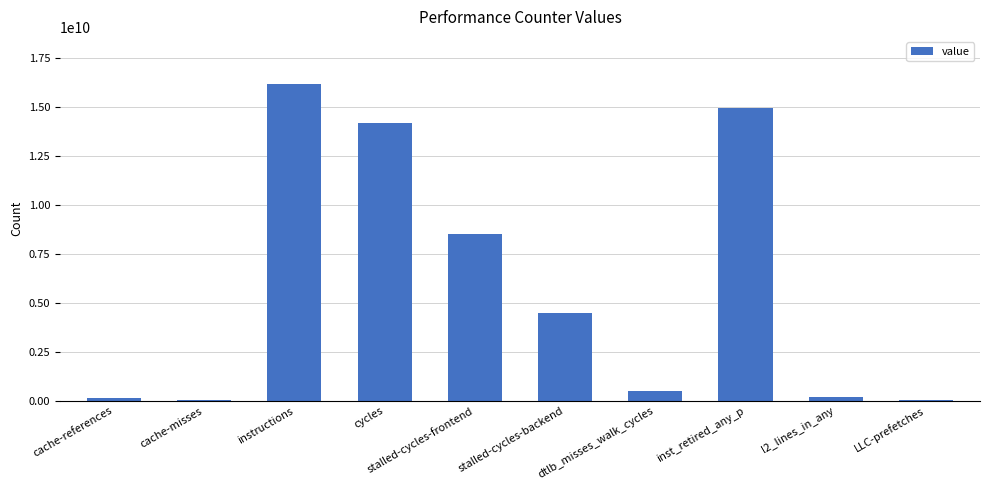

Where is the data nearest to the value 8098330787?

stalled-cycles-frontend